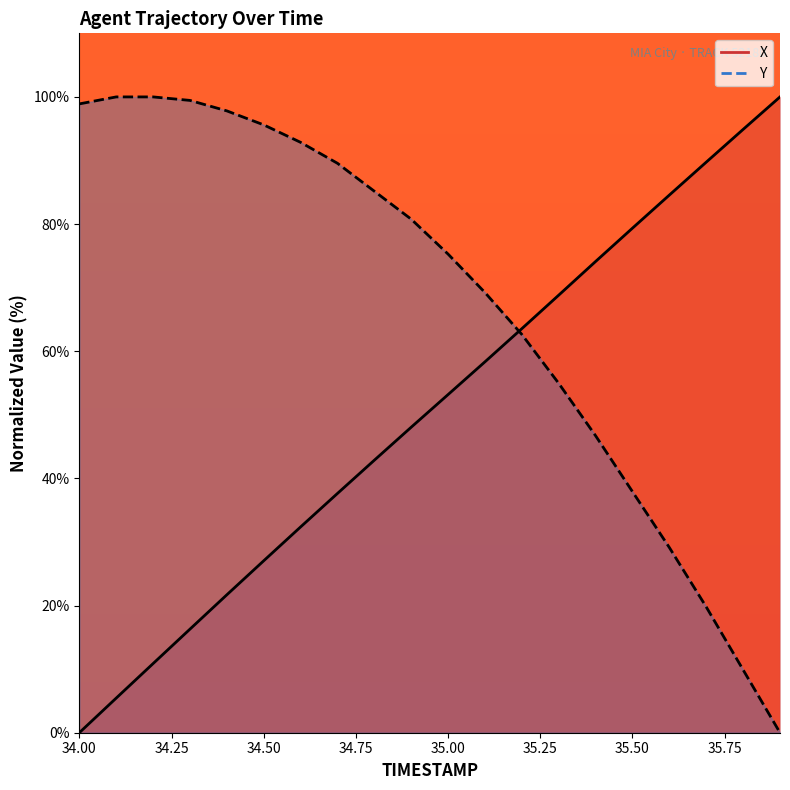

What is the average value of the Y series?

67.3